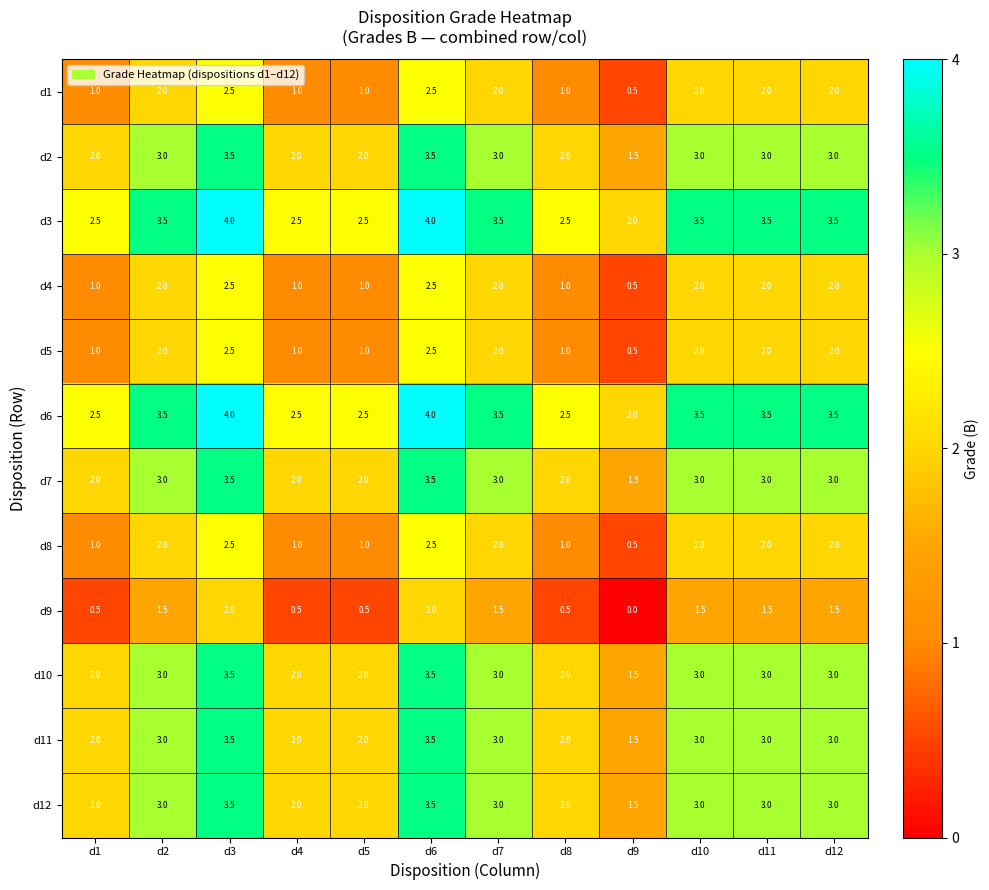

What is the maximum value shown in the chart?

4.0